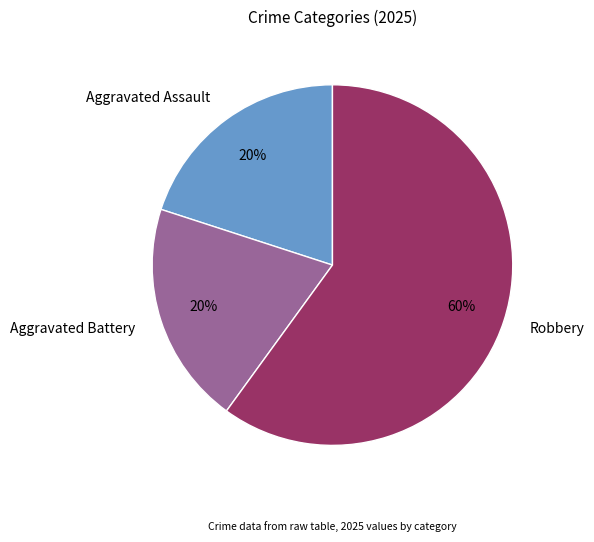

What is the largest slice in the pie chart?

Robbery